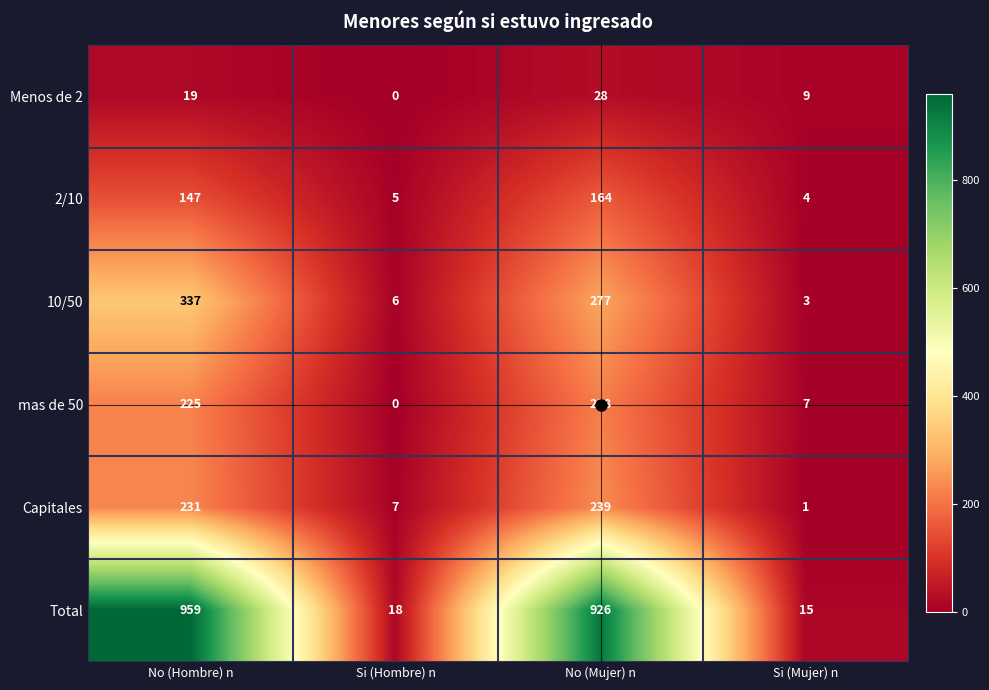

How many data points does each series have?

4